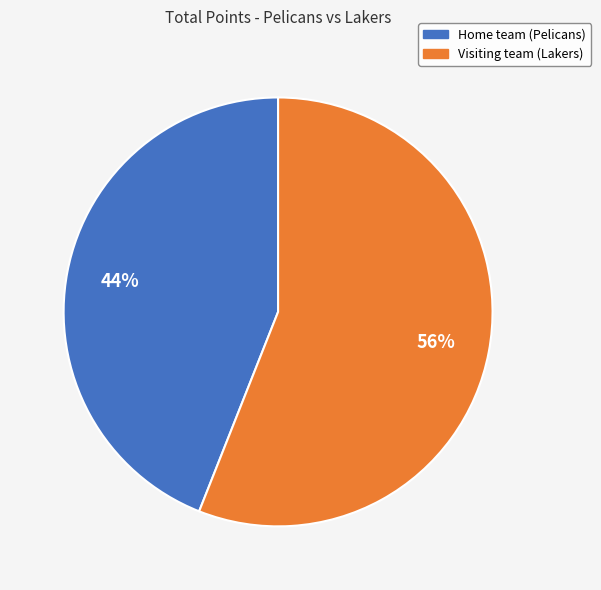

Rank the categories by value from lowest to highest.

Home team (Pelicans), Visiting team (Lakers)